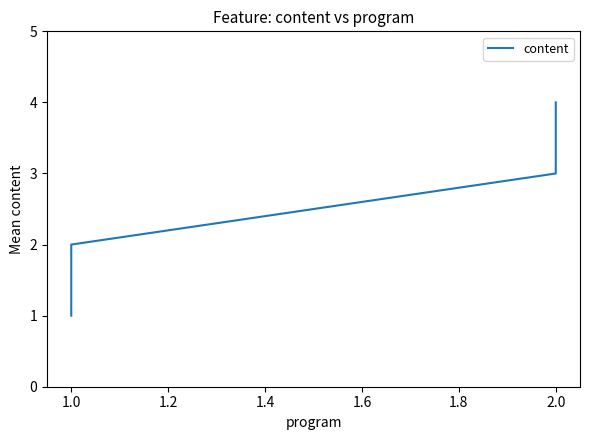

True or false: the data shows 2 at 1.0.

False